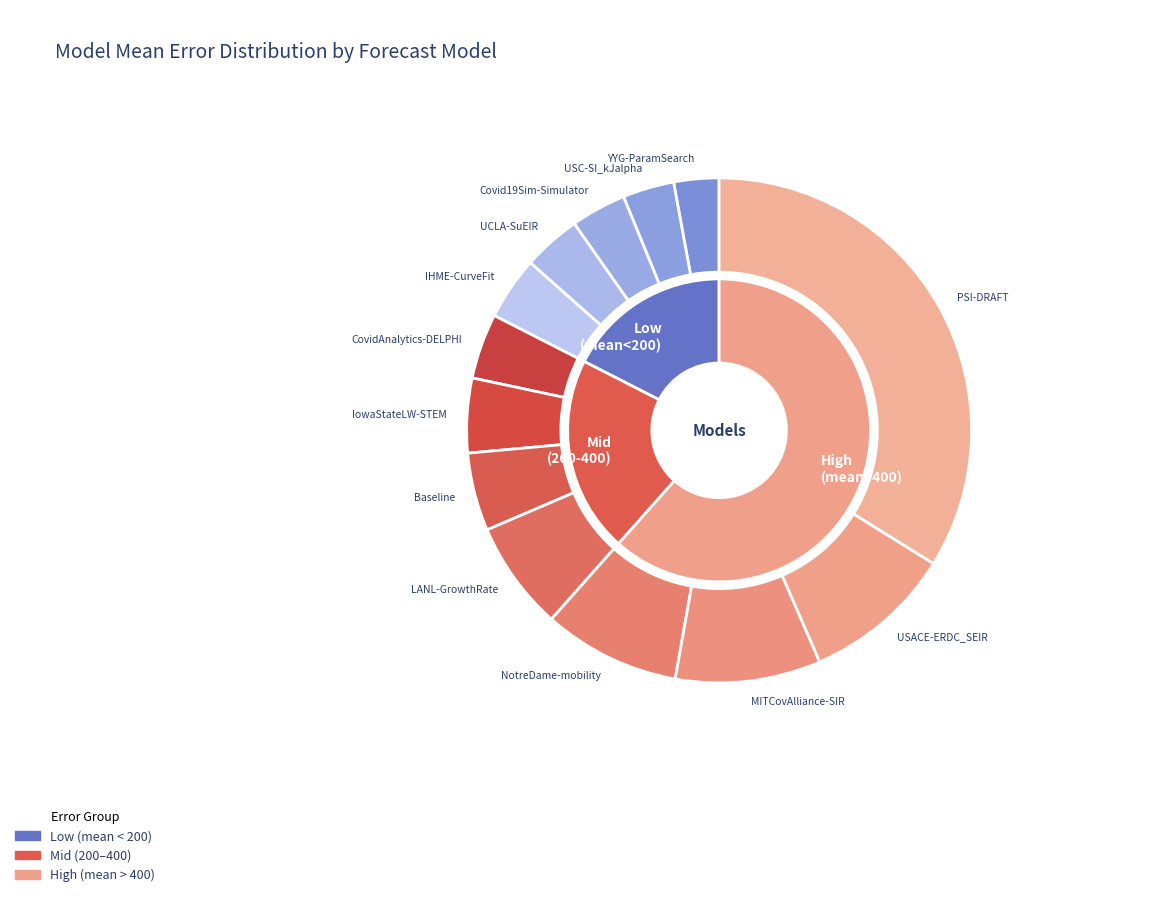

Rank the categories by value from highest to lowest.

PSI-DRAFT, USACE-ERDC_SEIR, MITCovAlliance-SIR, NotreDame-mobility, LANL-GrowthRate, Baseline, IowaStateLW-STEM, CovidAnalytics-DELPHI, IHME-CurveFit, UCLA-SuEIR, Covid19Sim-Simulator, USC-SI_kJalpha, YYG-ParamSearch